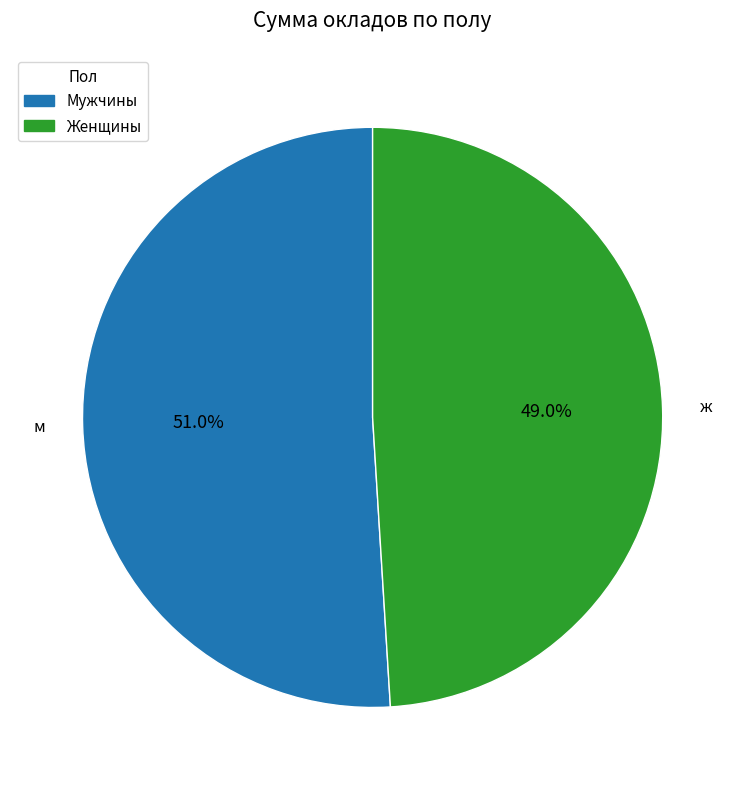

Count the number of slices in the pie.

2